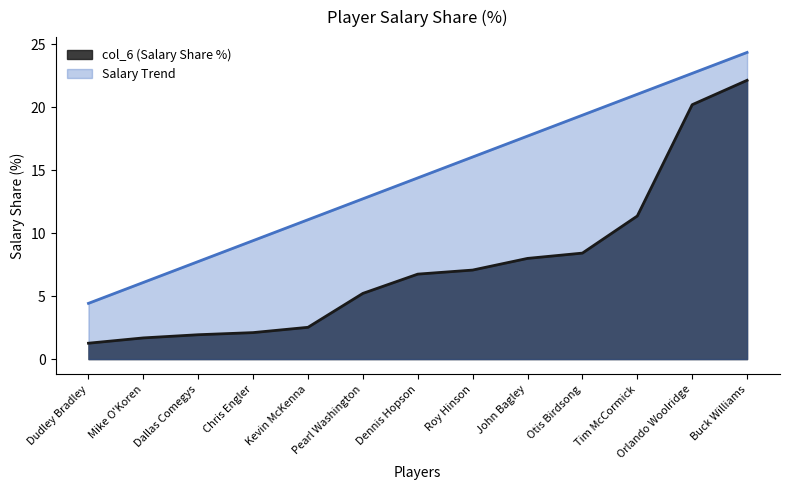

What position from the right is Dallas Comegys?

11